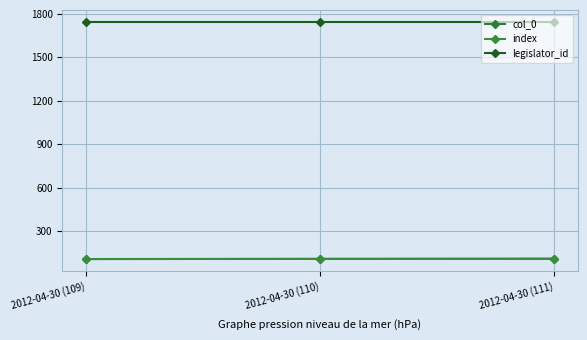

What position from the right is 2012-04-30 (110)?

2